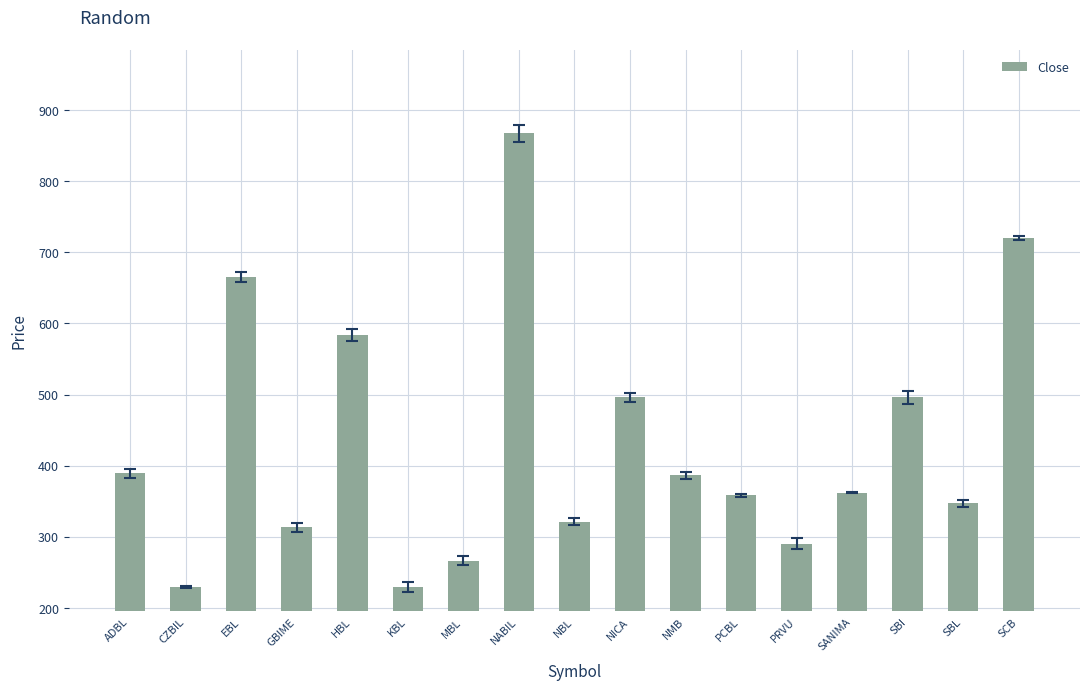

At which label does the data first exceed 362?

ADBL